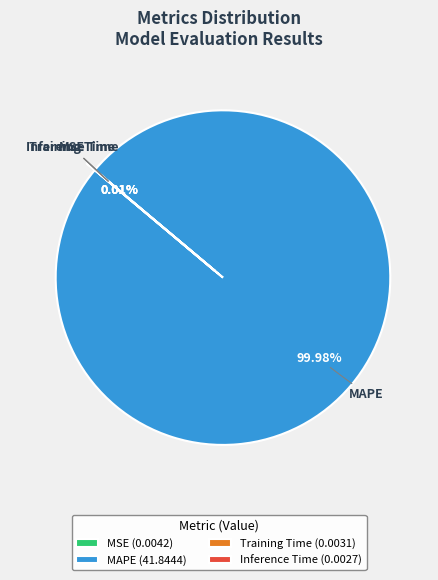

The MAPE slice represents 100% of the pie. True or false?

True